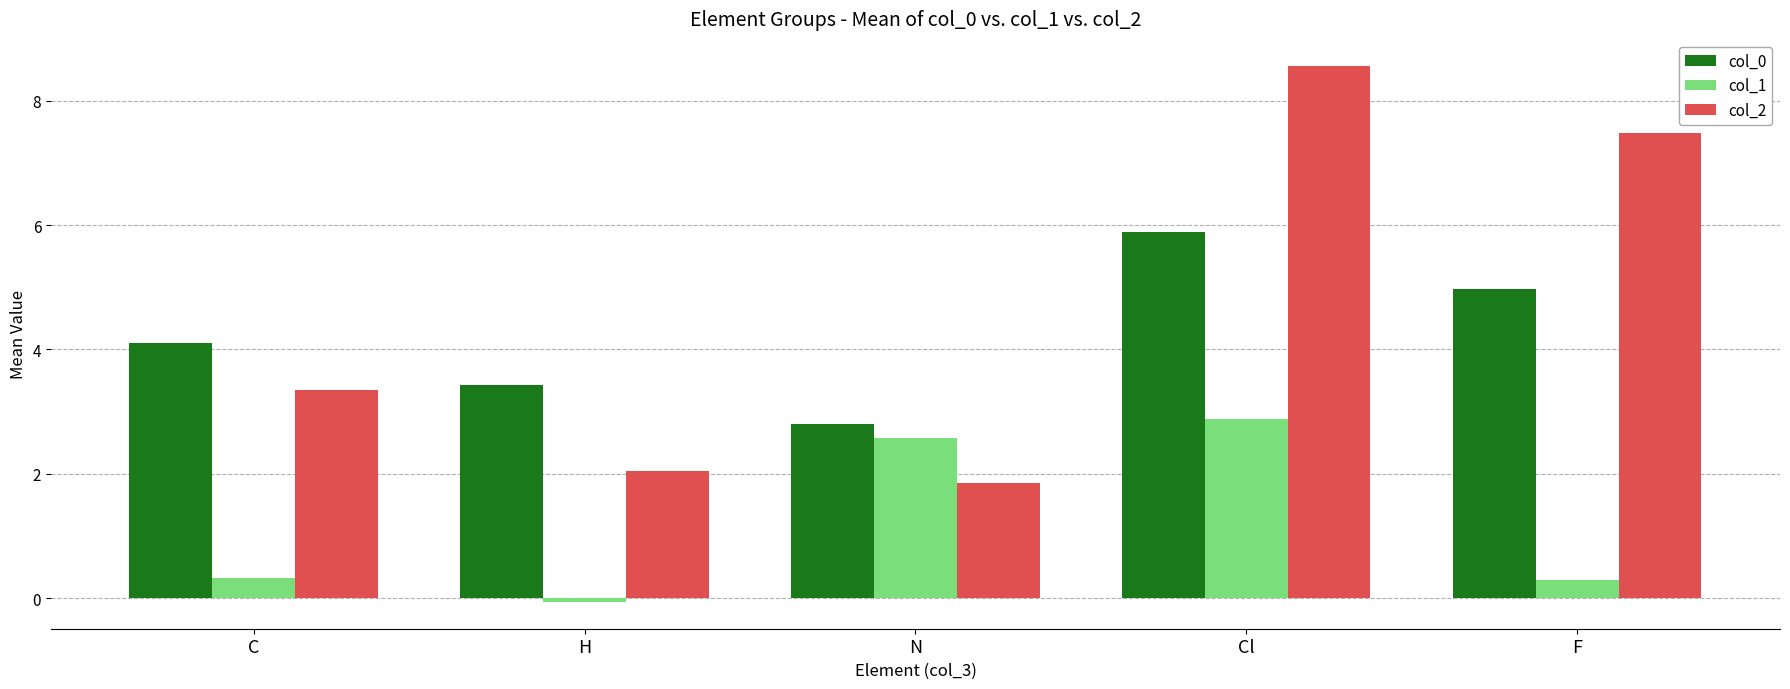

What is the spread (max minus min) of values at N?

0.9